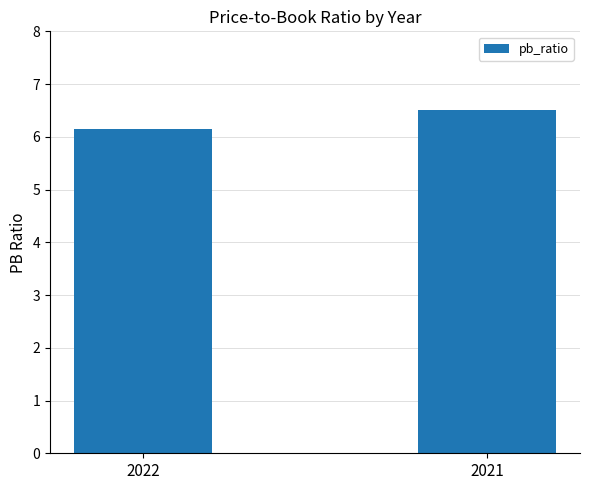

True or false: the data shows 3.2 at 2021.

False